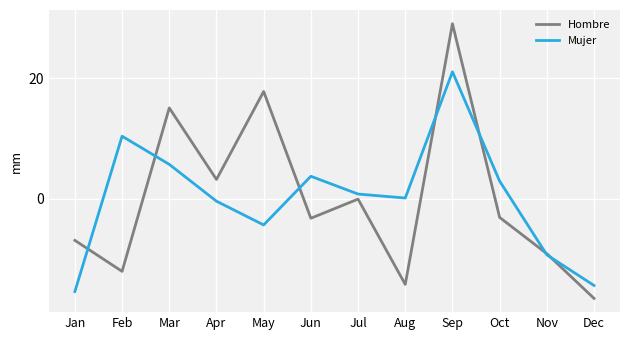

At how many categories does at least one series exceed -12?

11